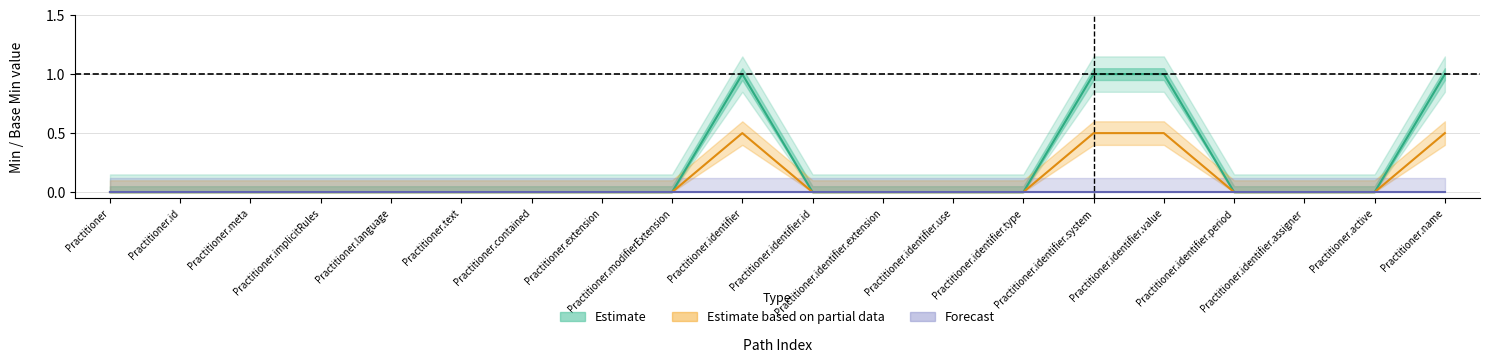

What is the difference between the maximum and minimum values in the Estimate series?

1.0